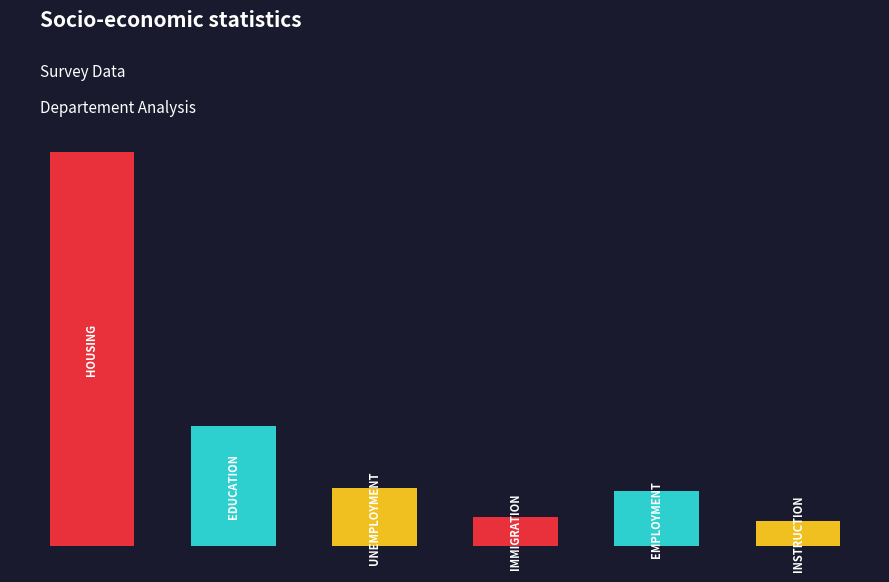

Does the chart contain any negative values?

No